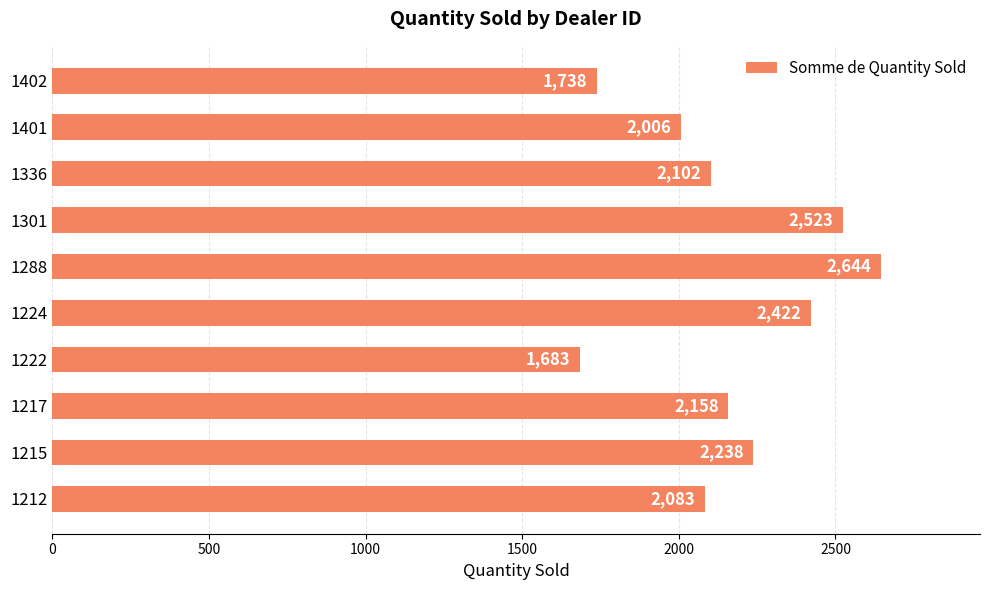

What is the change in value from 1224 to 1402?

-684